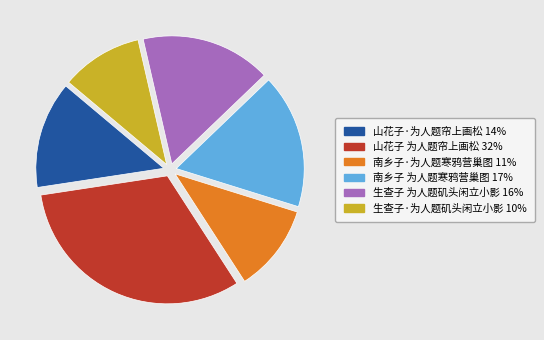

Rank the categories by value from highest to lowest.

山花子 为人题帘上画松, 南乡子 为人题寒鸦营巢图, 生查子 为人题矶头闲立小影, 山花子·为人题帘上画松, 南乡子·为人题寒鸦营巢图, 生查子·为人题矶头闲立小影